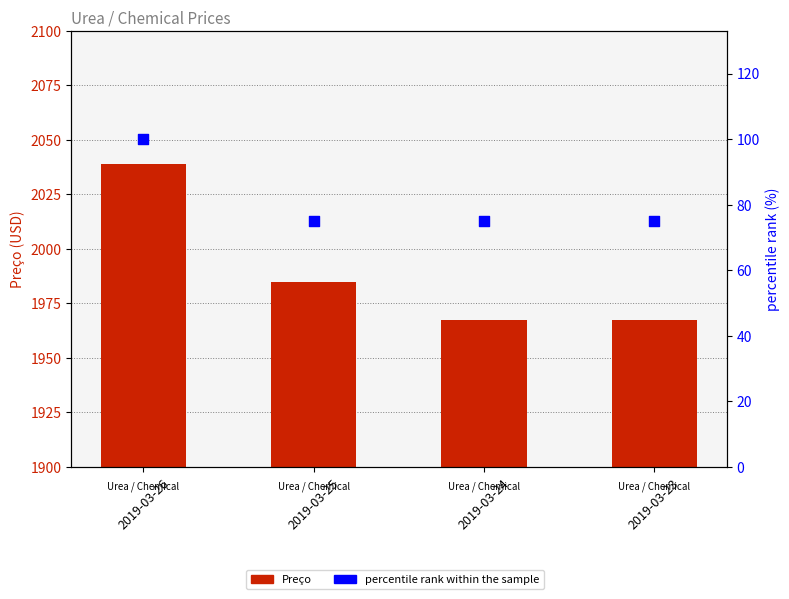

Is the value of percentile rank within the sample at 2019-03-23 greater than the value of Preço at 2019-03-24?

No